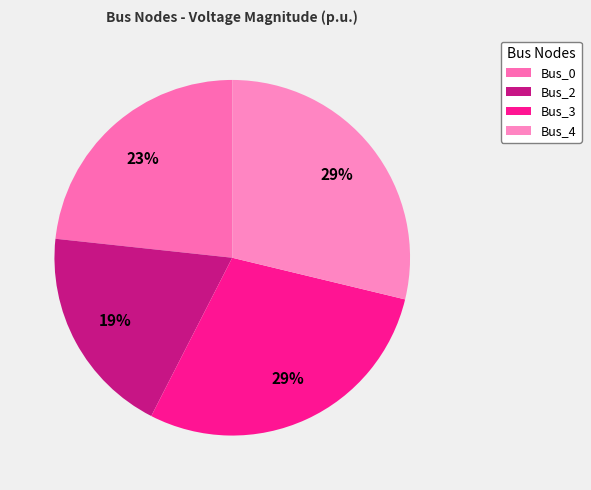

To the nearest percent, what percentage of the pie is Bus_4?

29%